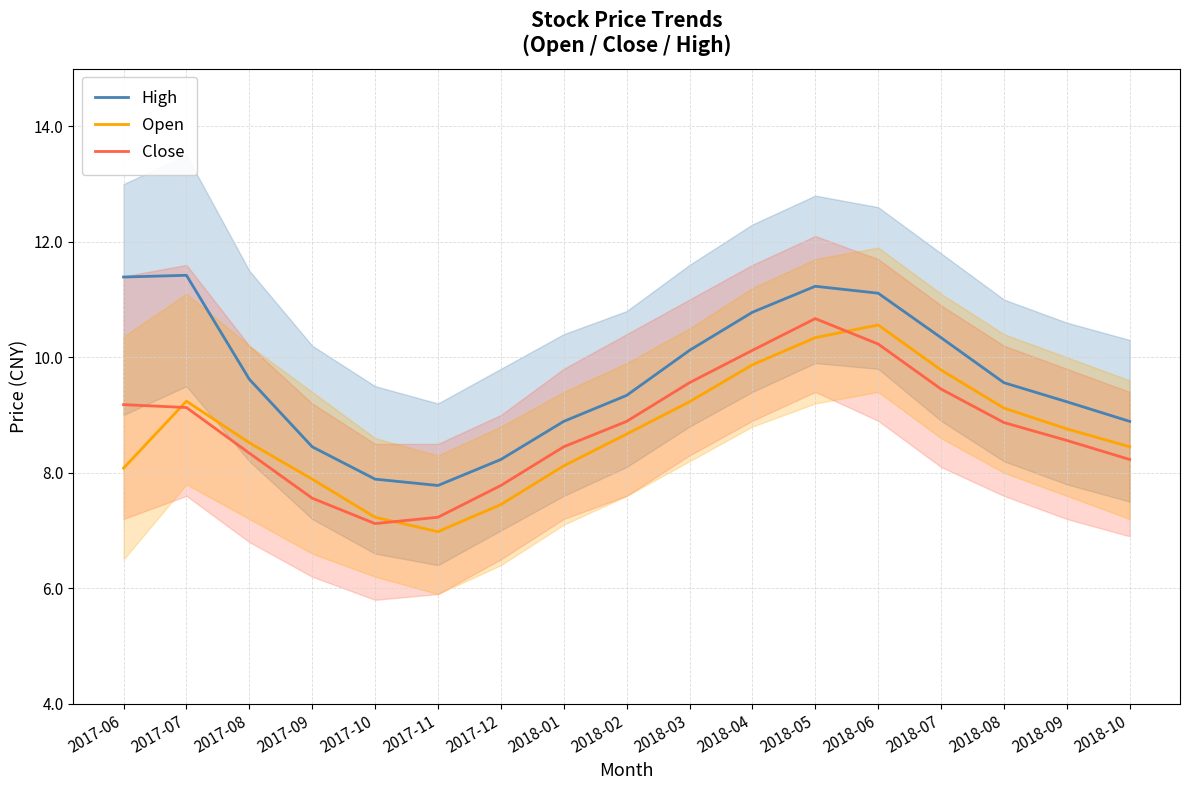

True or false: Open and High intersect in this chart.

False